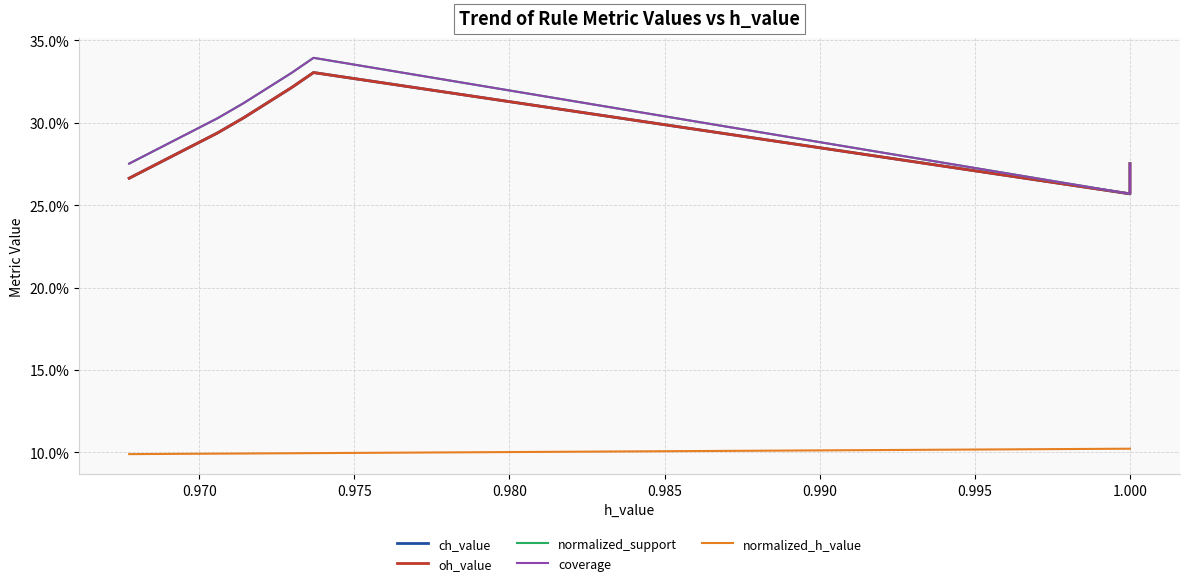

Count the oh_value values in the range 0 to 1.

10